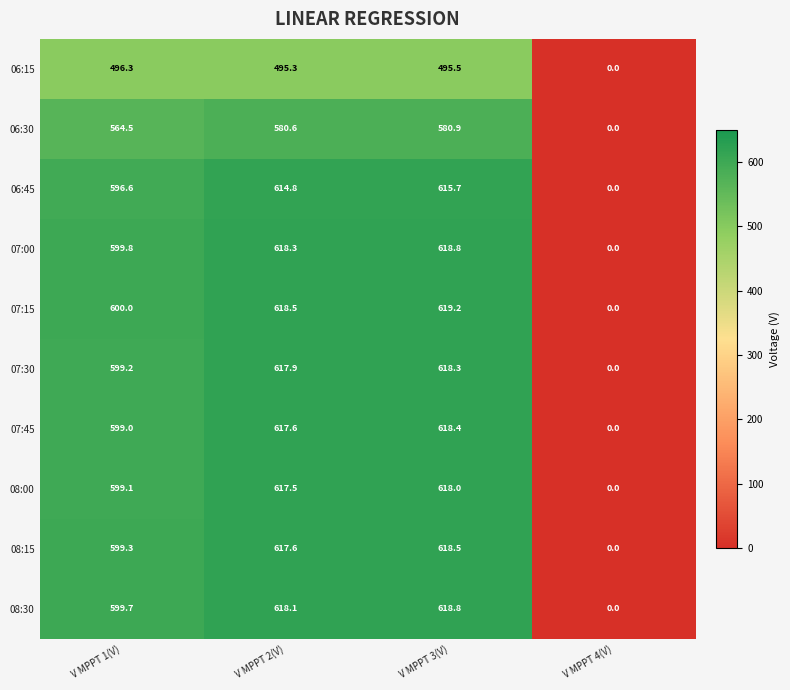

Rank the series at V MPPT 1(V) from lowest to highest value.

06:15, 06:30, 06:45, 07:45, 08:00, 07:30, 08:15, 08:30, 07:00, 07:15